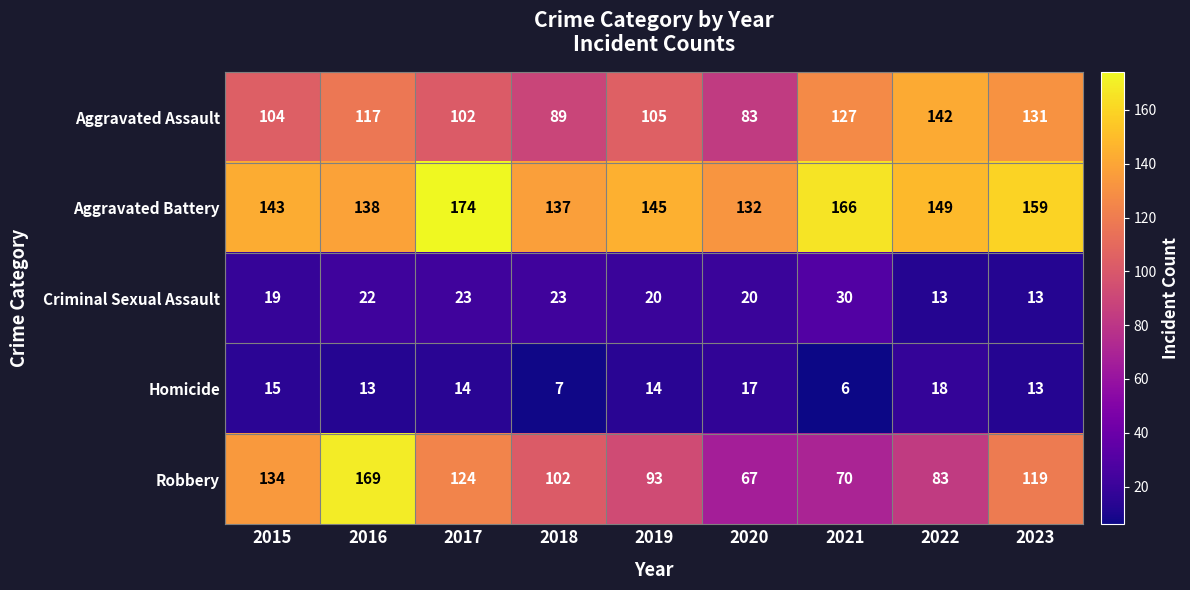

What is the maximum value for Robbery?

169